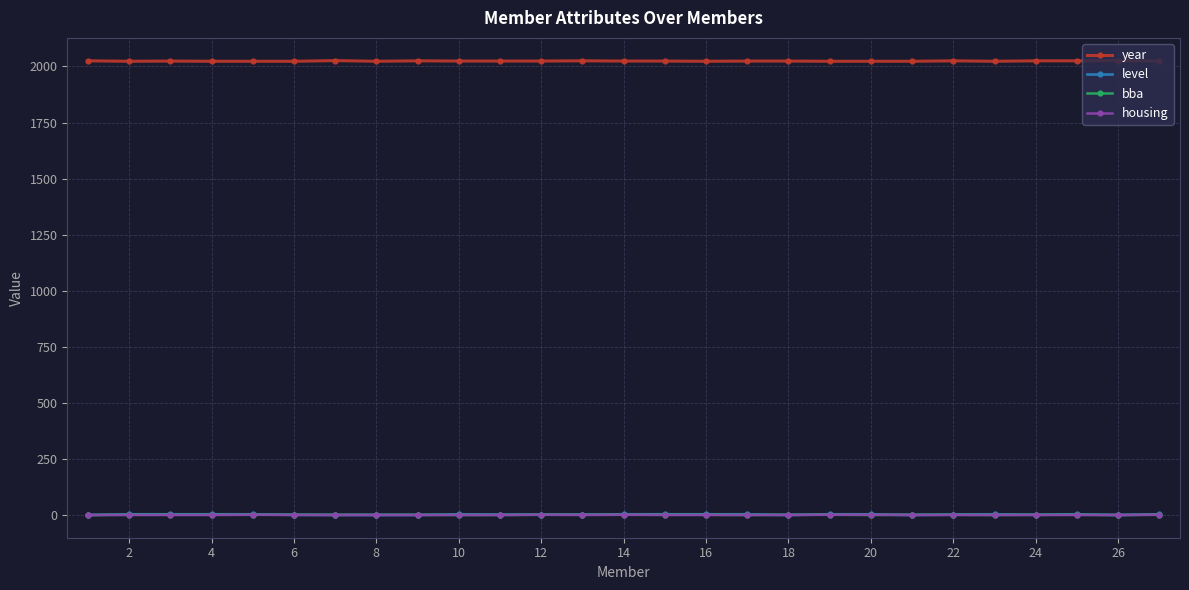

True or false: year and housing cross at least once.

False